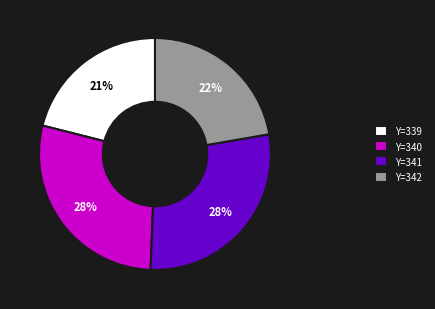

Do Y=340 and Y=339 together represent more than half of the pie?

No